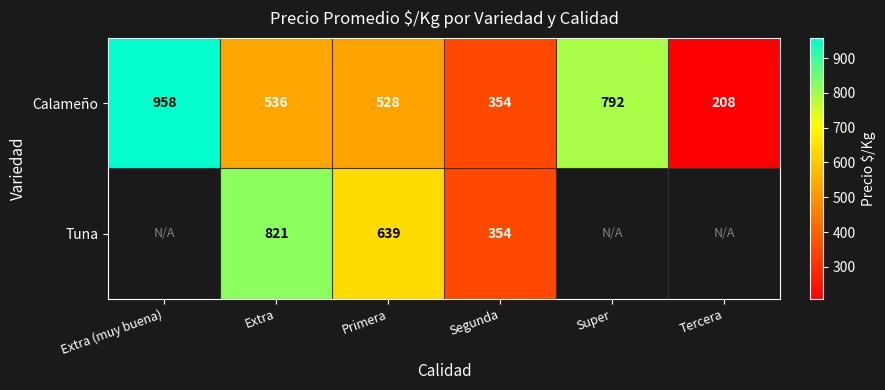

Between Super and Extra (muy buena), which is larger?

Extra (muy buena)